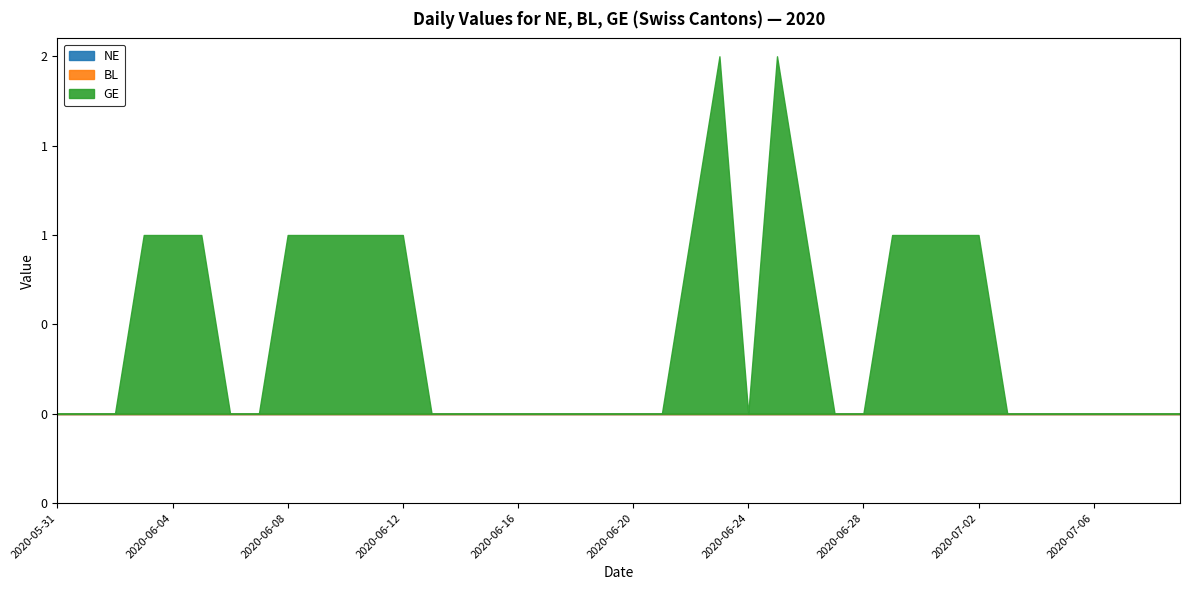

Which series has the widest spread of values?

GE